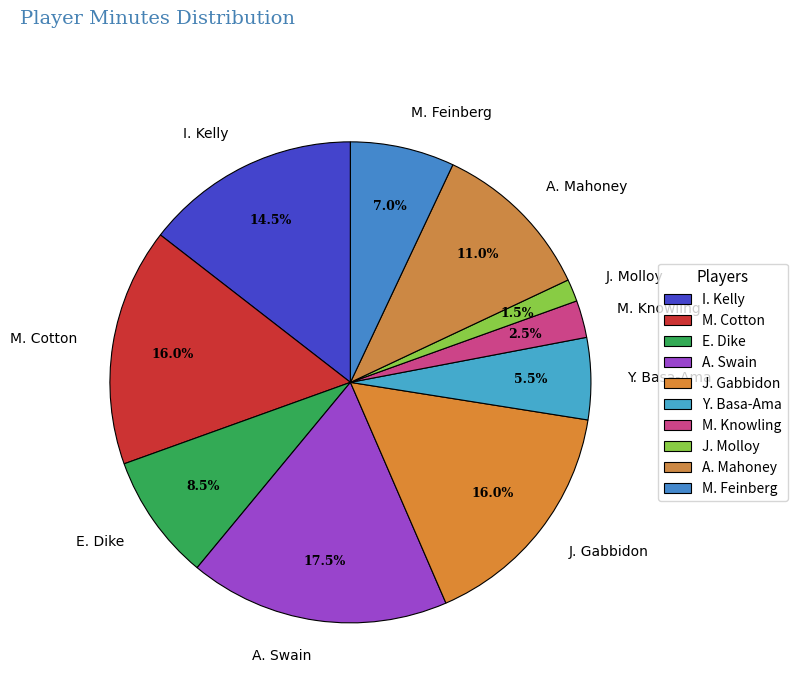

How many slices are in this pie chart?

10